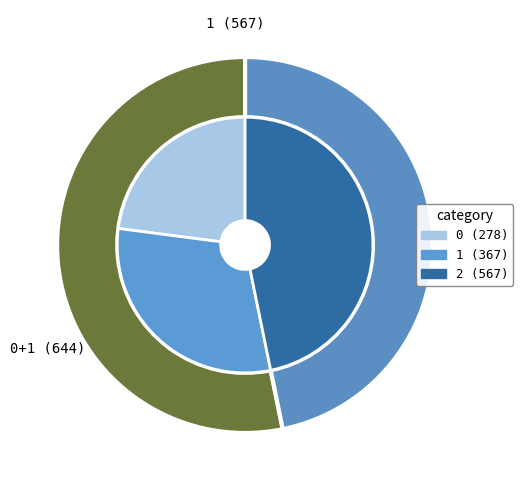

What percentage do 1 and 0 together represent?

53.2%